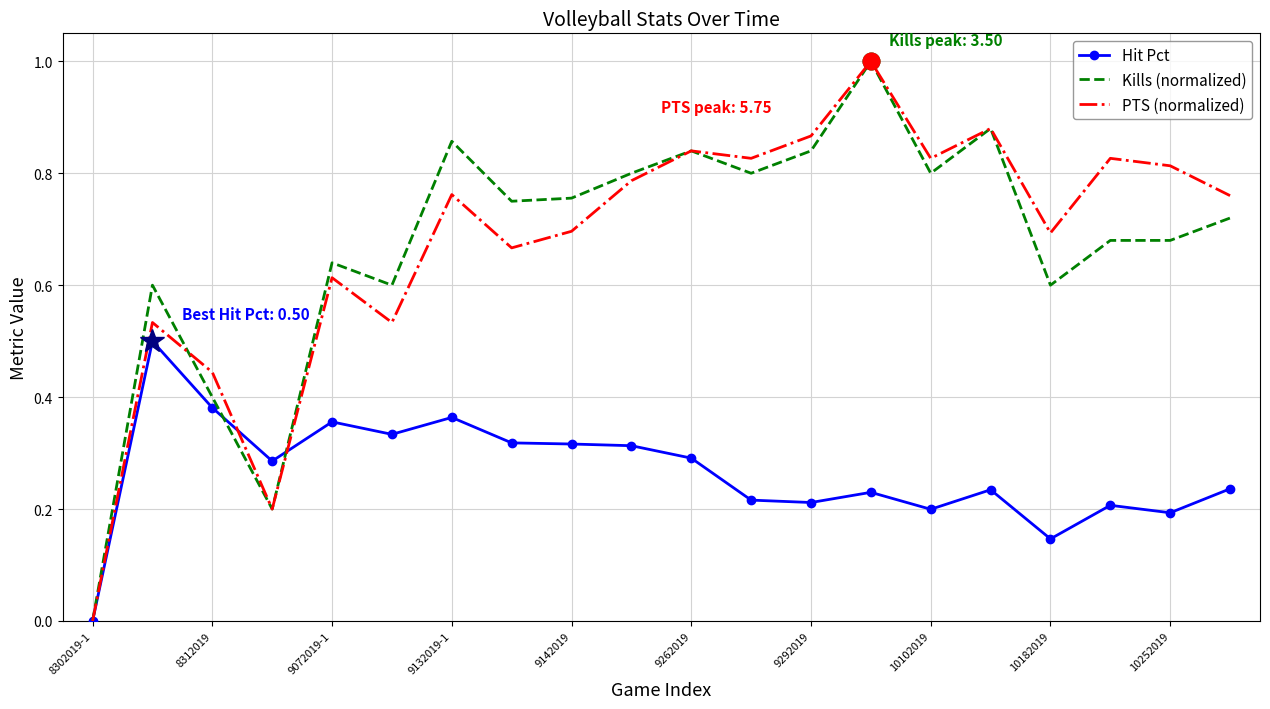

What is the greatest value displayed?

1.0